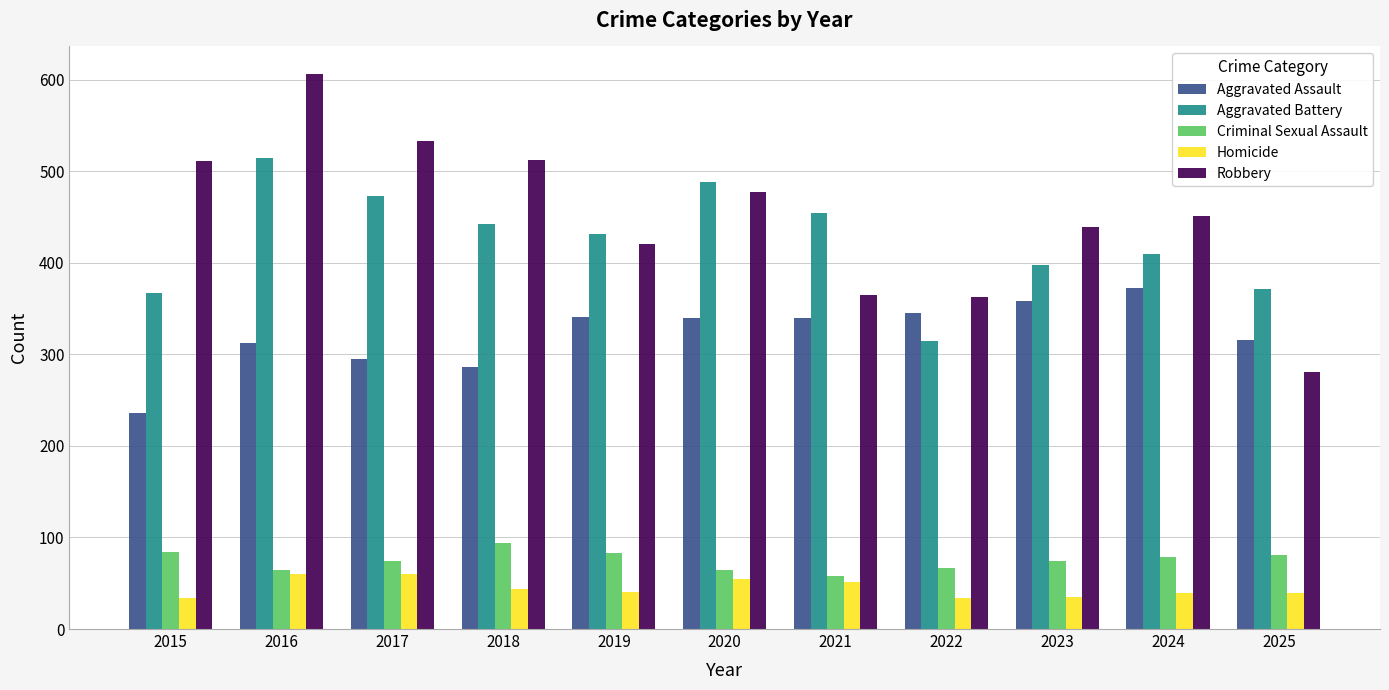

Rank the series at 2020 from lowest to highest value.

Homicide, Criminal Sexual Assault, Aggravated Assault, Robbery, Aggravated Battery